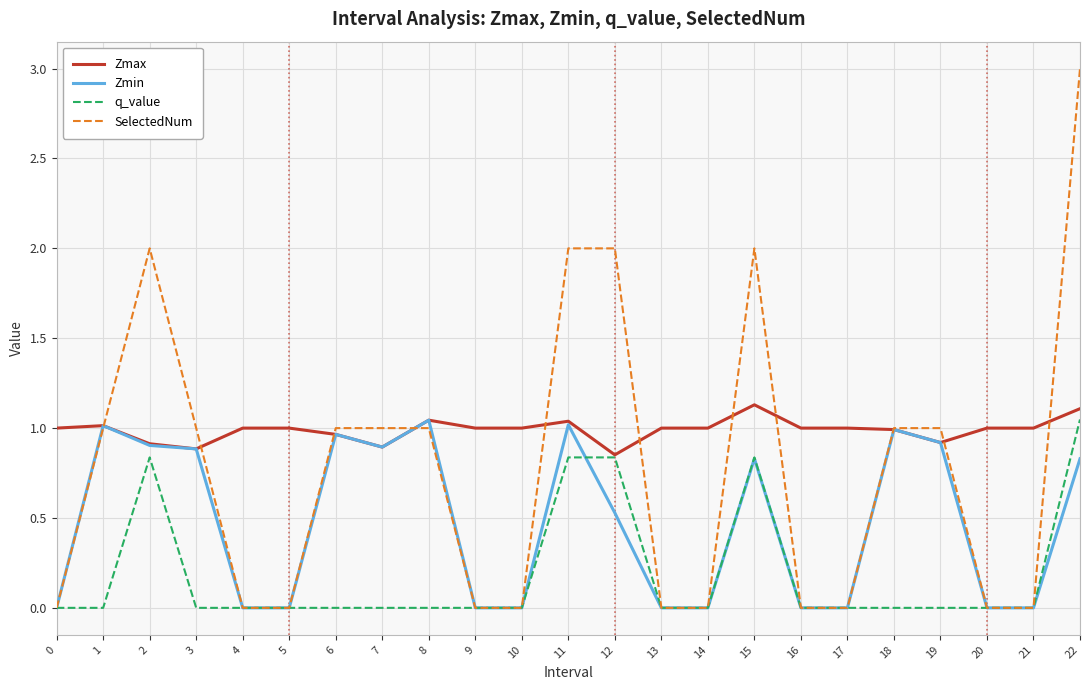

The value of SelectedNum at 12 is 0.5. True or false?

False